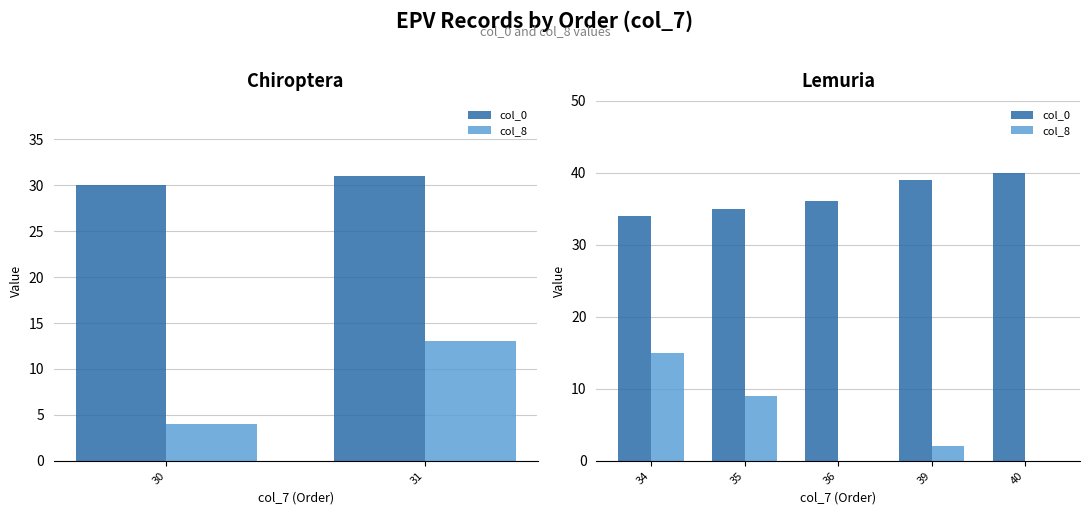

How many data points in col_0 are above 36?

2